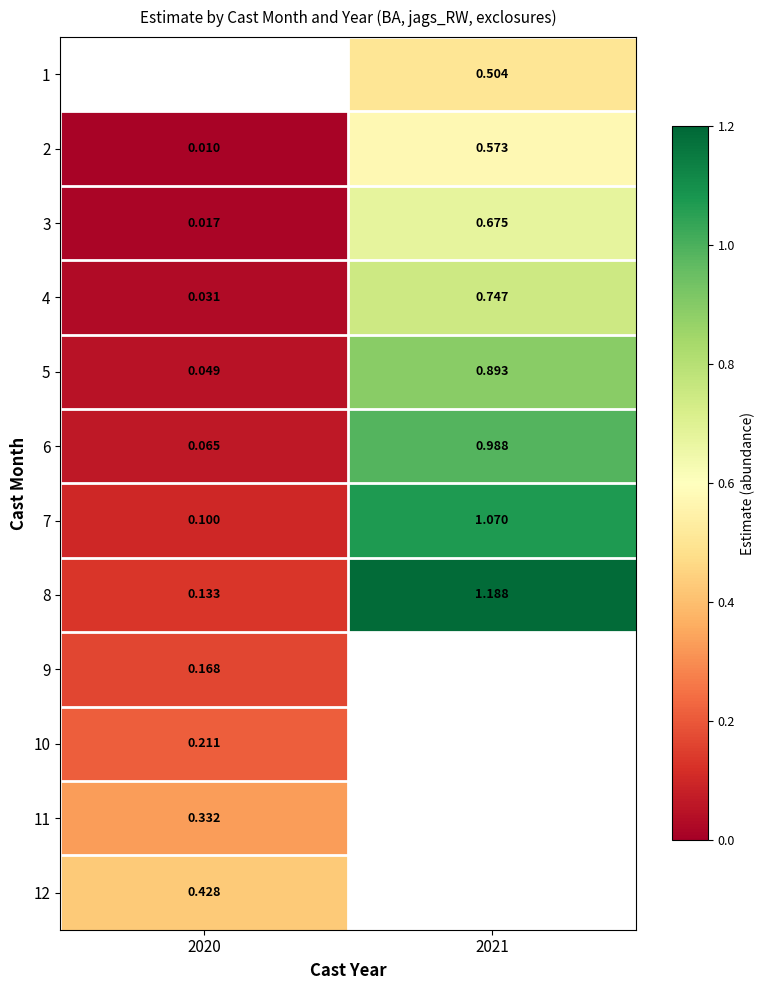

Is the value of 5 at 2021 greater than the value of 6 at 2021?

No